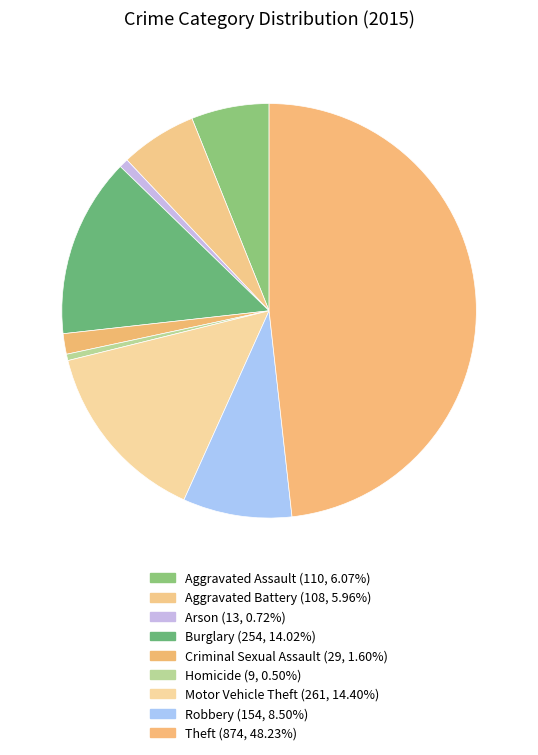

Is there any slice that represents more than half of the pie?

No